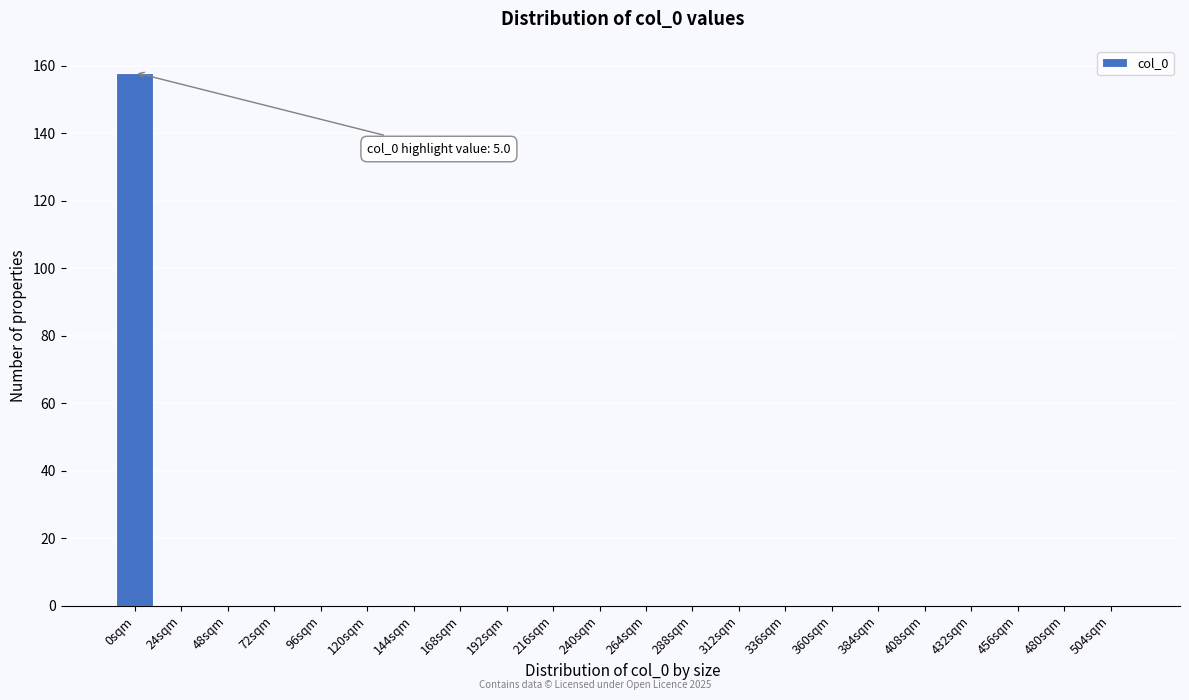

Reading right to left, what are all the values shown in this chart?

504sqm=0	480sqm=0	456sqm=0	432sqm=0	408sqm=0	384sqm=0	360sqm=0	336sqm=0	312sqm=0	288sqm=0	264sqm=0	240sqm=0	216sqm=0	192sqm=0	168sqm=0	144sqm=0	120sqm=0	96sqm=0	72sqm=0	48sqm=0	24sqm=0	0sqm=158